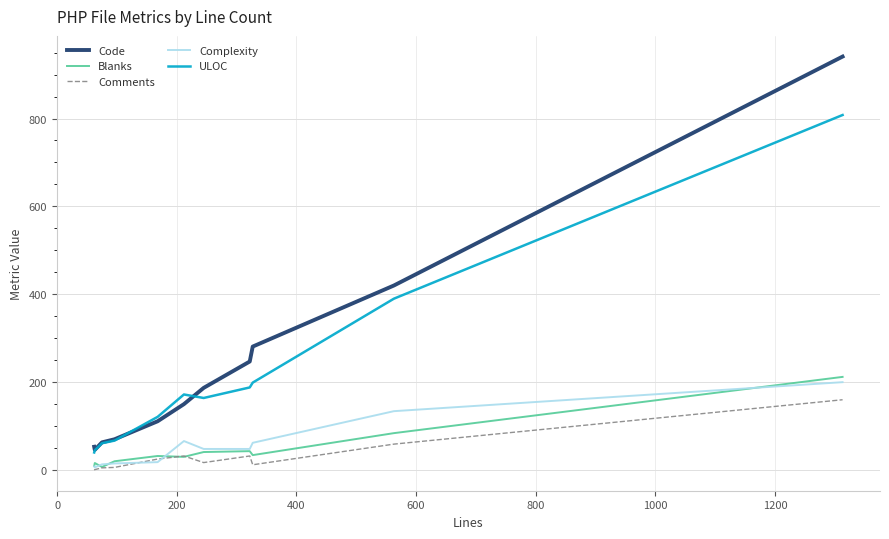

What is the greatest value displayed?

941